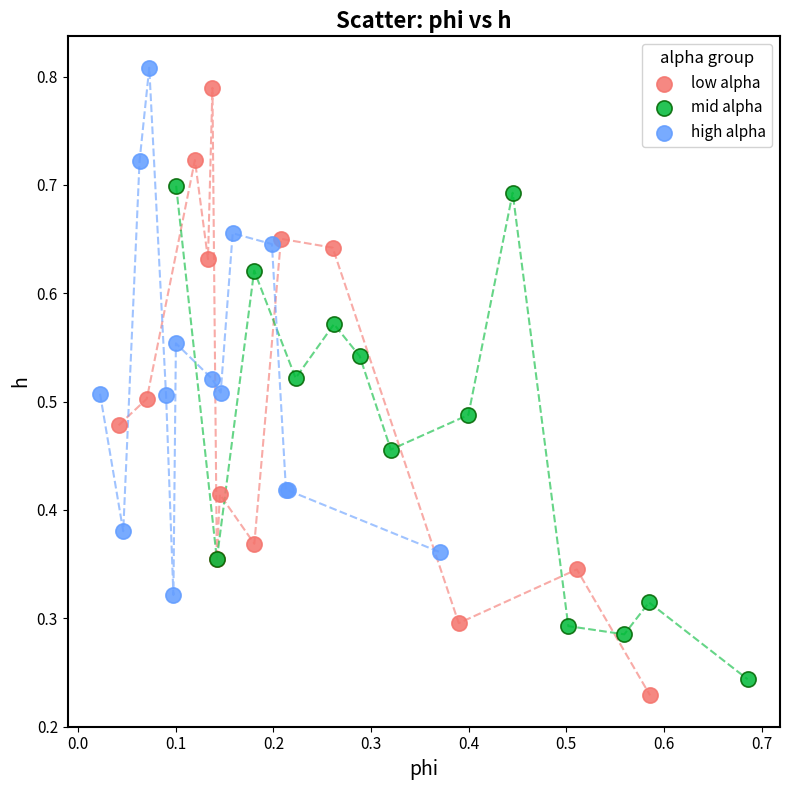

Which series has the largest Y range (max minus min)?

low alpha